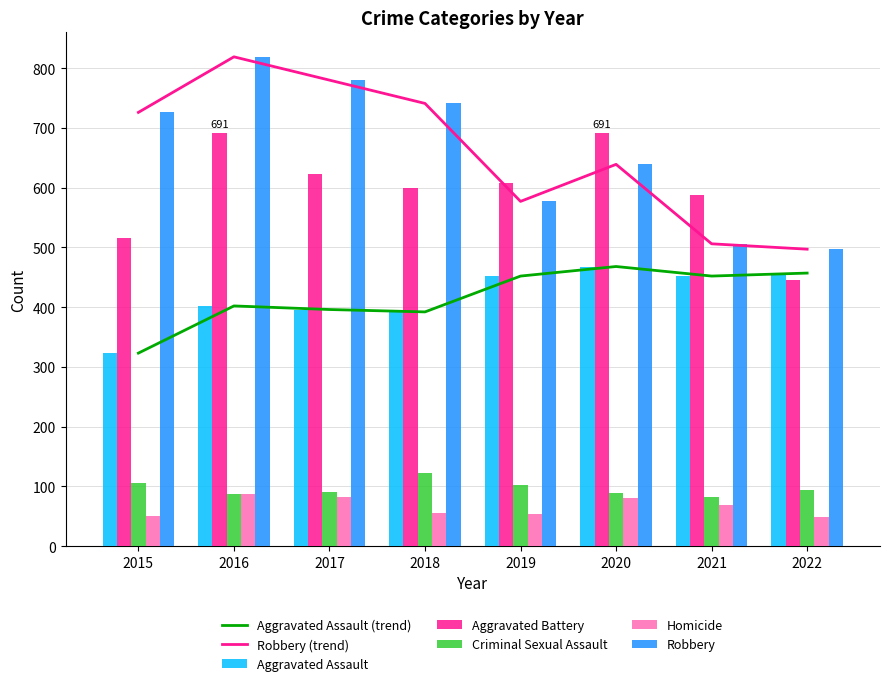

What is the total value across all series at 2017?

1971